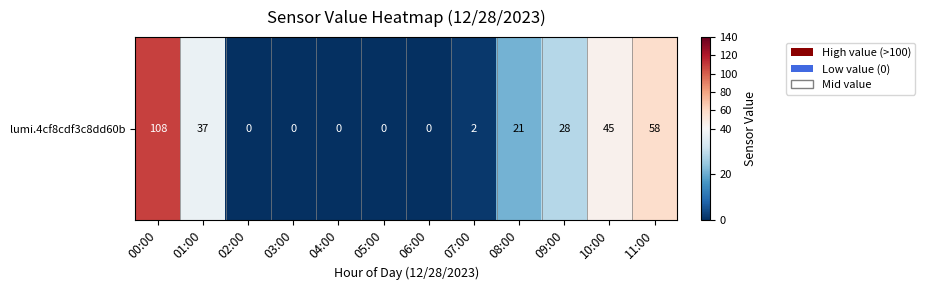

What is the maximum value shown in the chart?

108.4